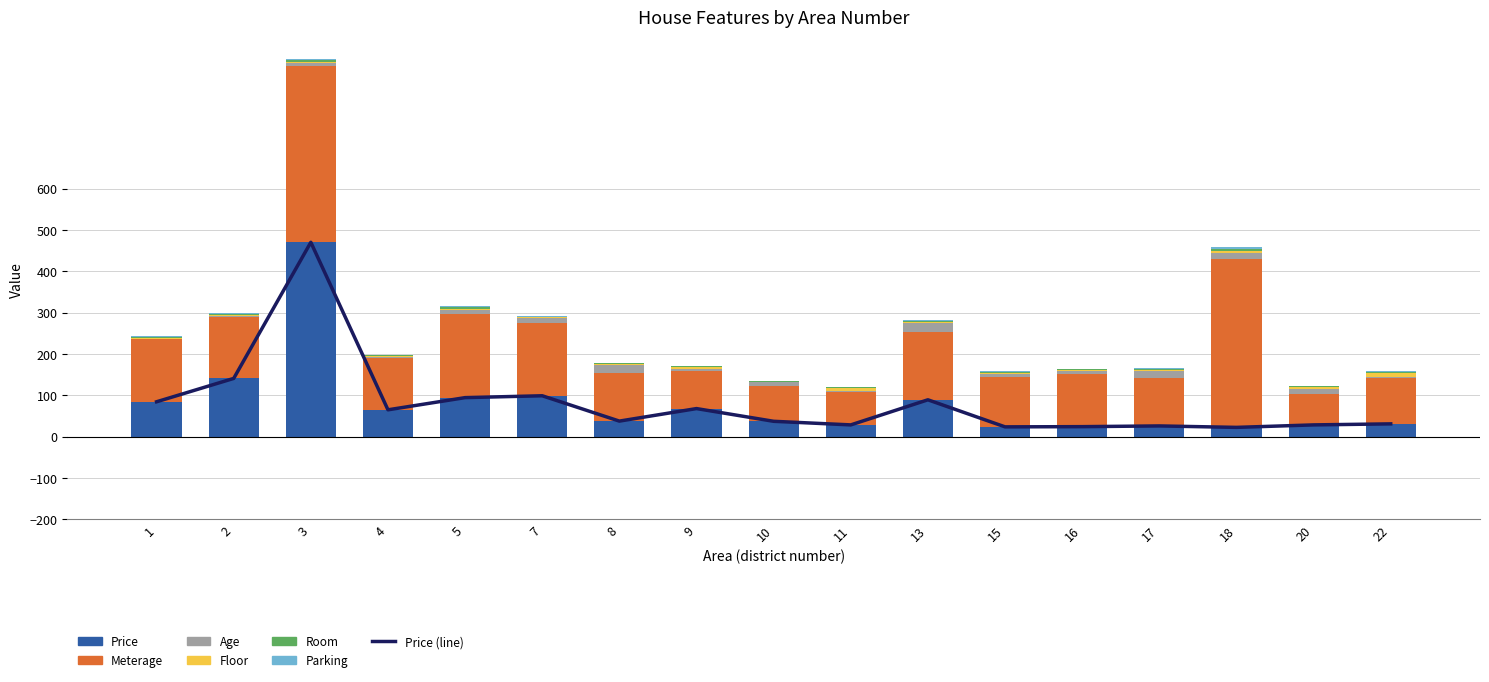

At which category does the chart reach its peak across all series?

3